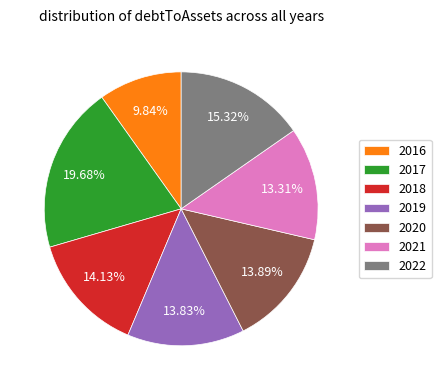

Combined, what portion of the pie is 2021 and 2016?

23.1%